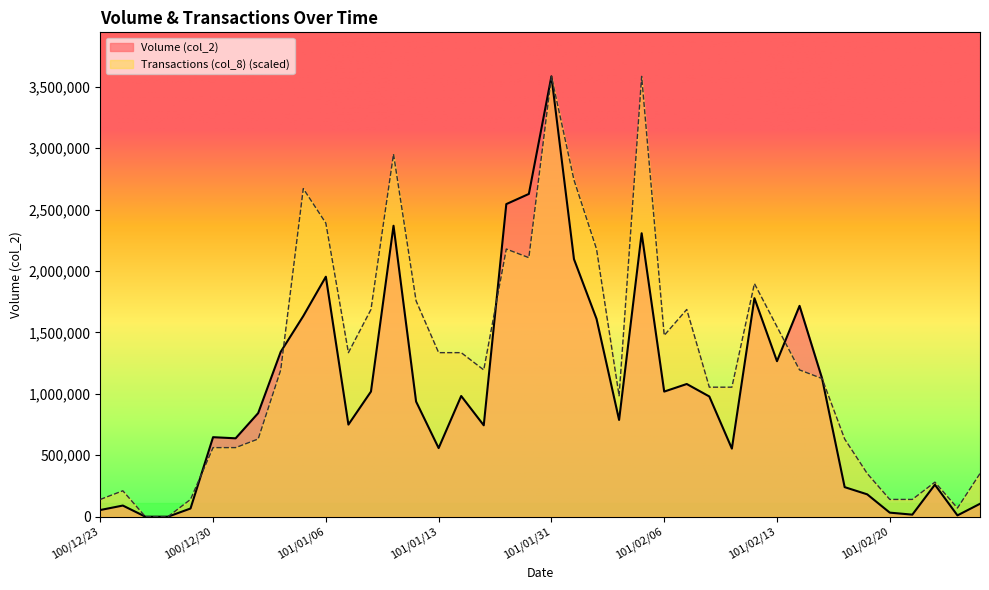

What is the sum of all col_8 values?

50462729.4